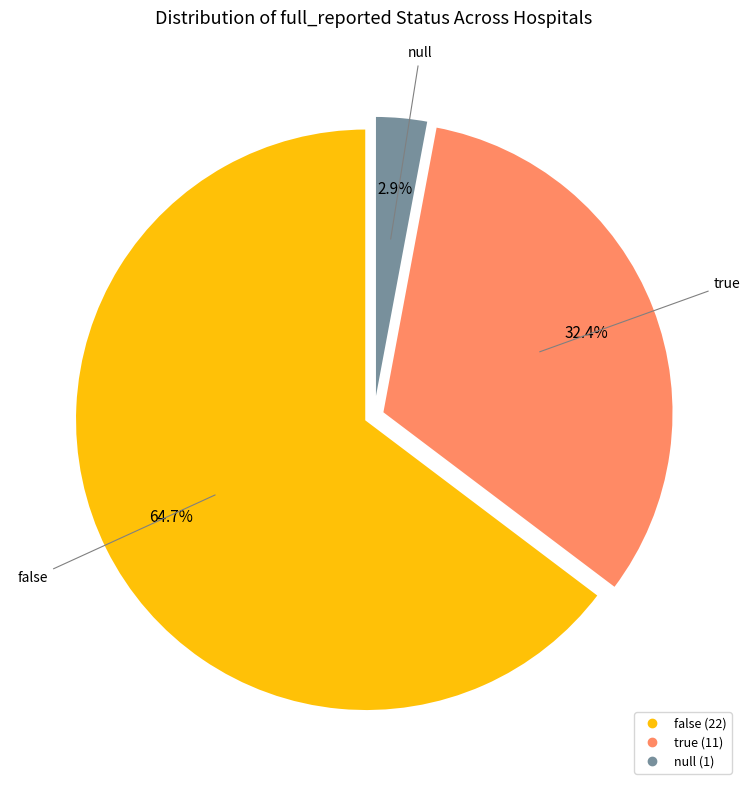

How many segments does this pie chart have?

3